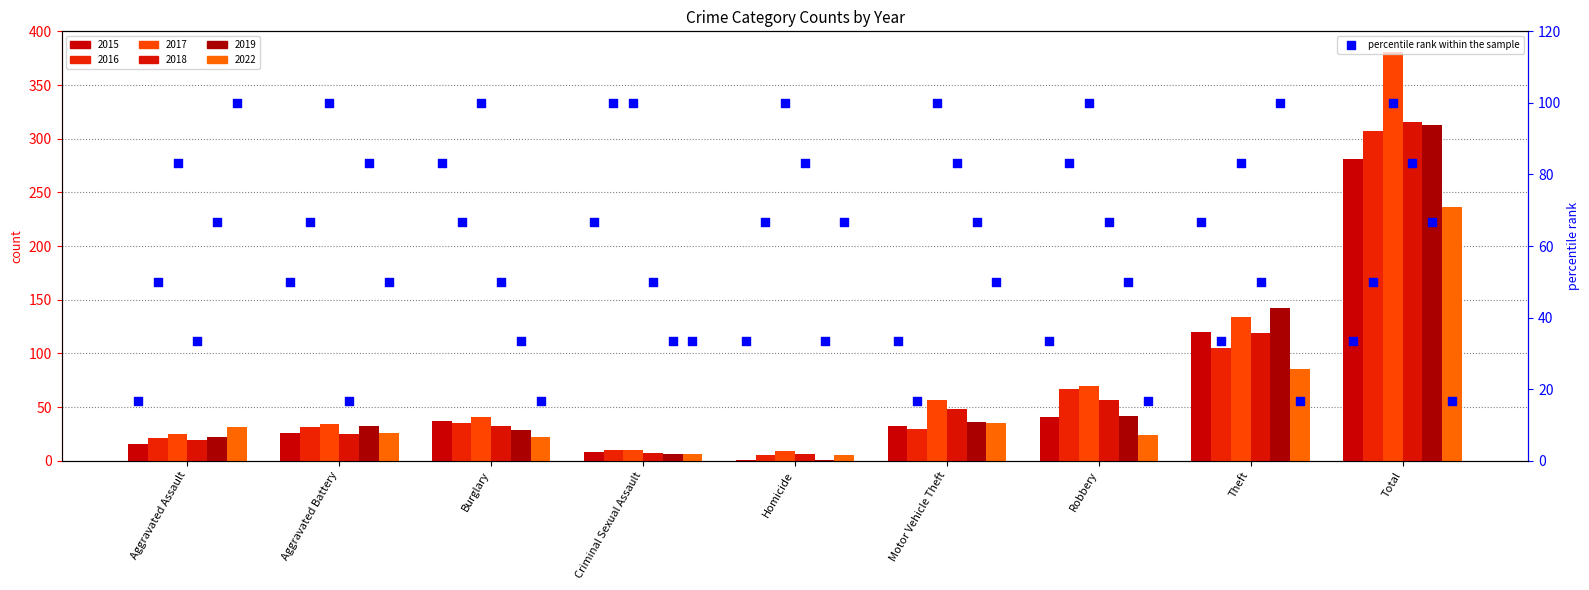

What are all the series names shown in the legend?

2015, 2016, 2017, 2018, 2019, 2022